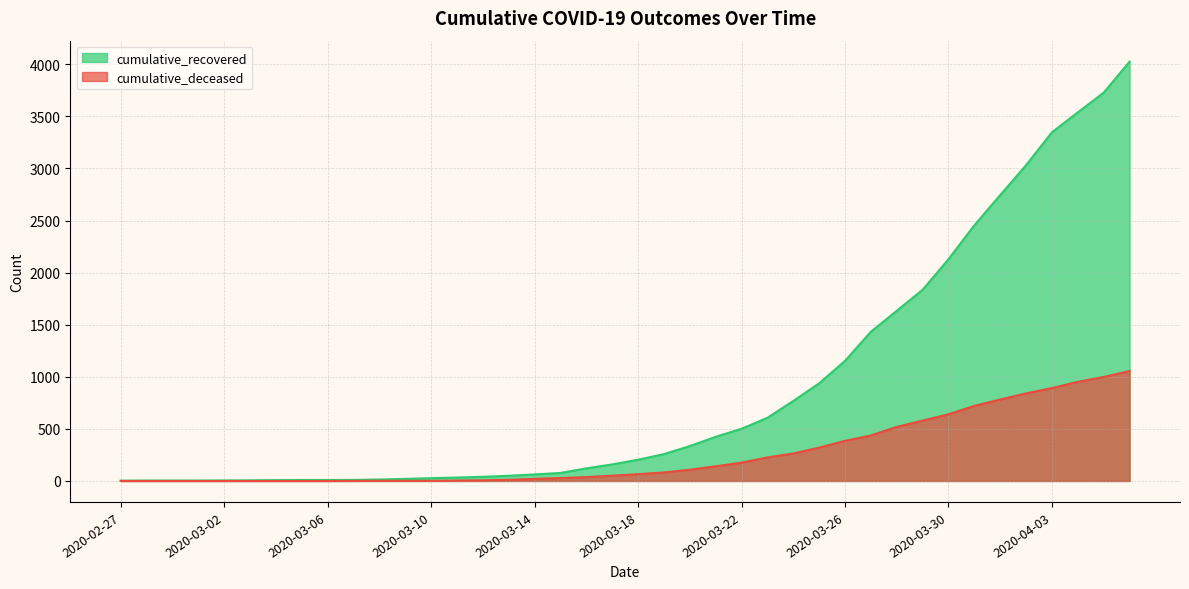

List the series in order of their overall mean, lowest first.

cumulative_deceased, cumulative_recovered